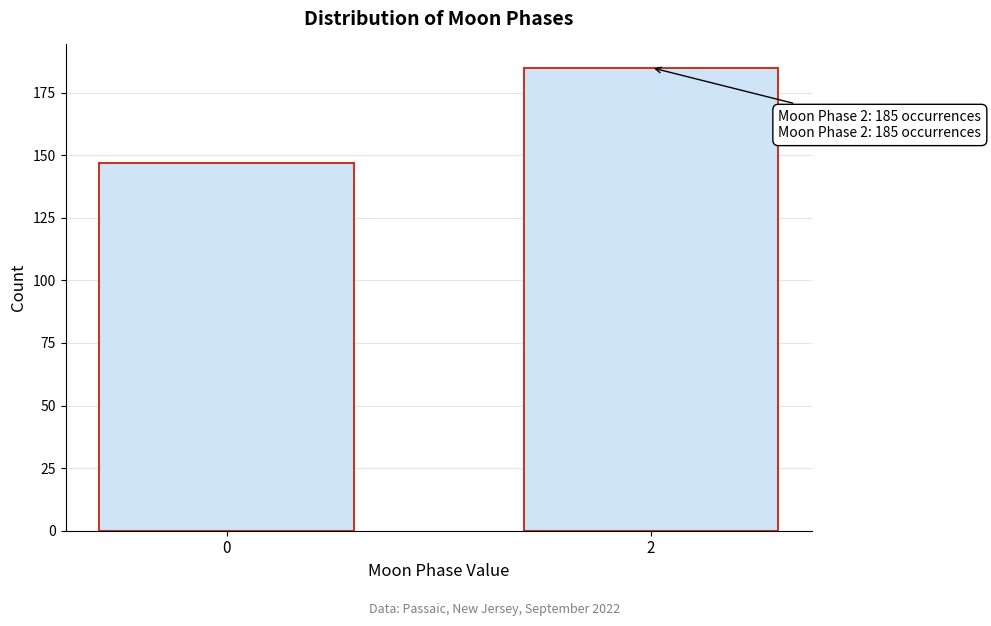

Reading left to right, list all the values displayed in this chart.

0=147	2=185